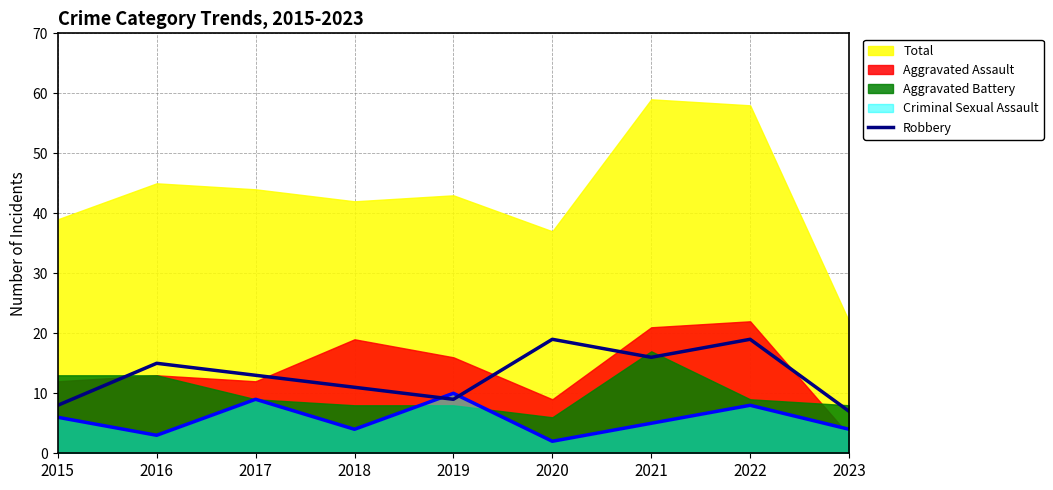

What is the average value?

13